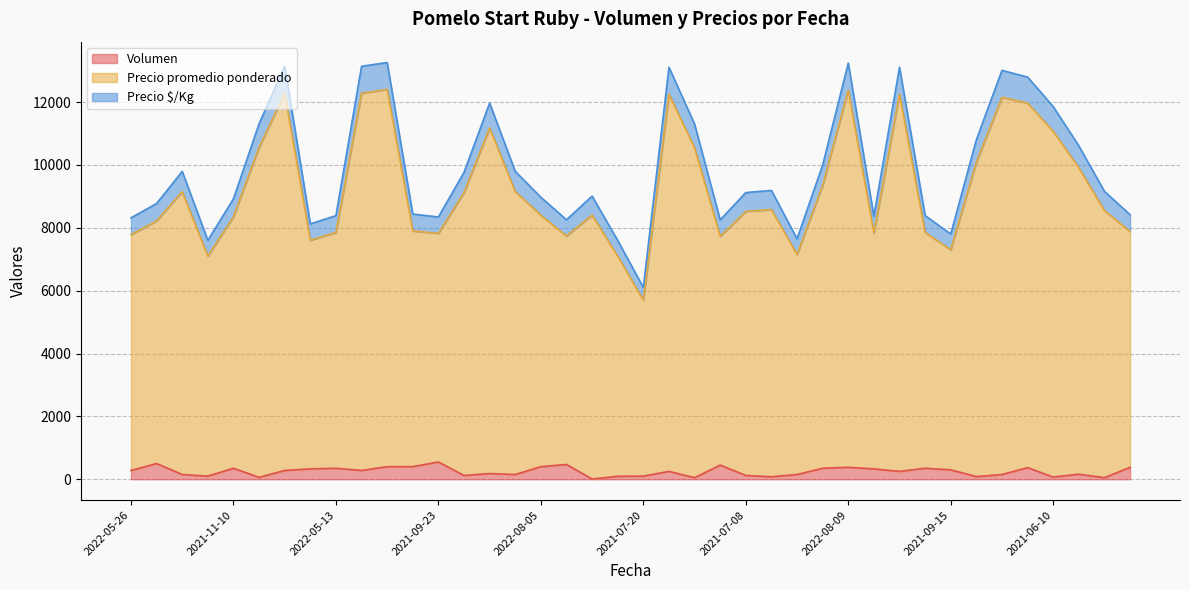

True or false: Precio $/Kg and Precio promedio ponderado cross at least once.

False